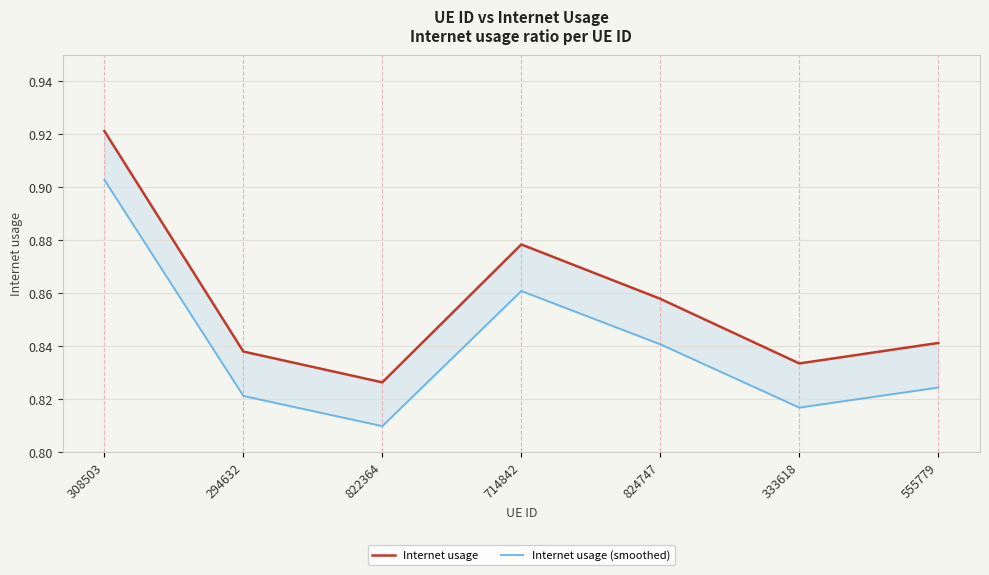

What is the maximum value shown in the chart?

0.9